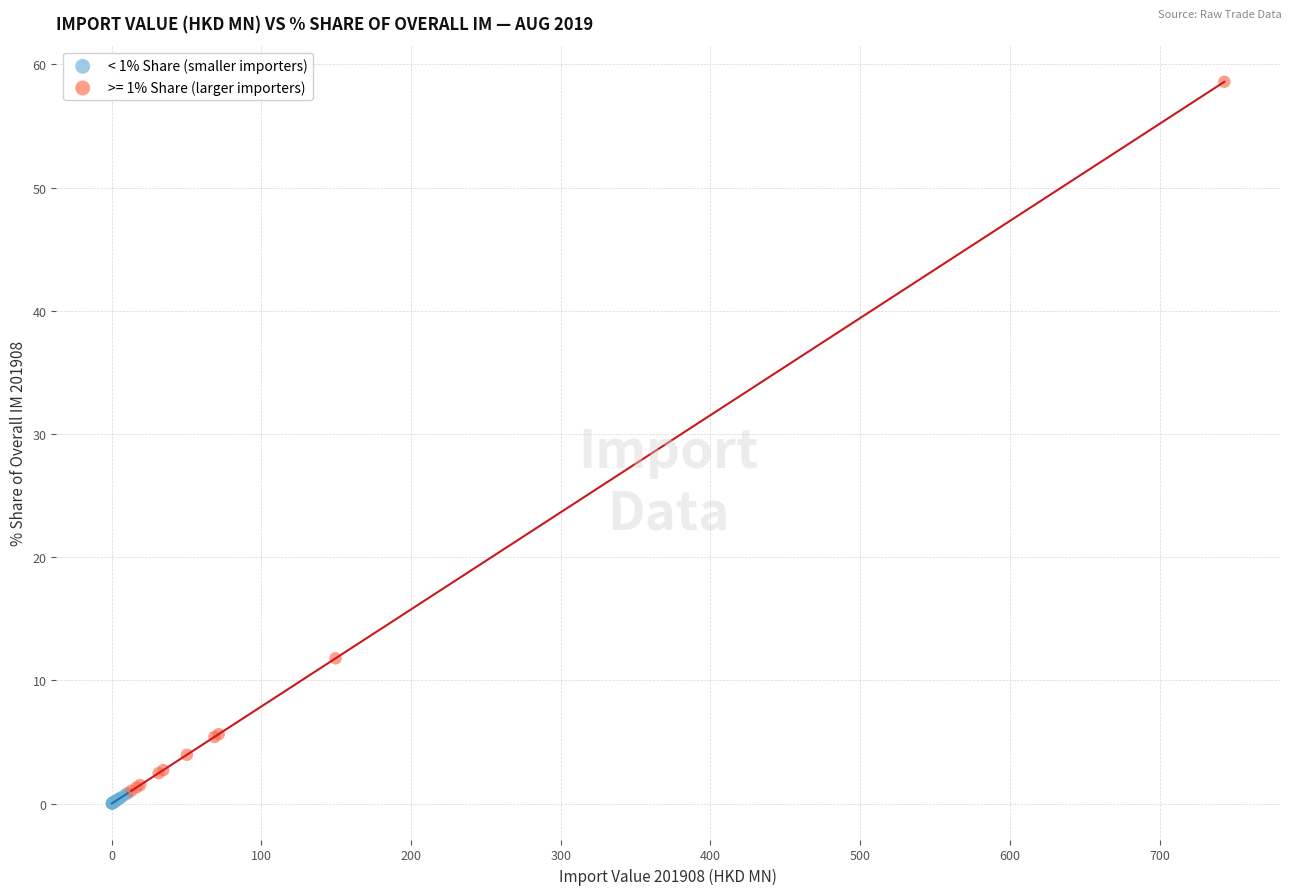

Which series reaches the maximum Y coordinate?

>= 1% Share (larger importers)